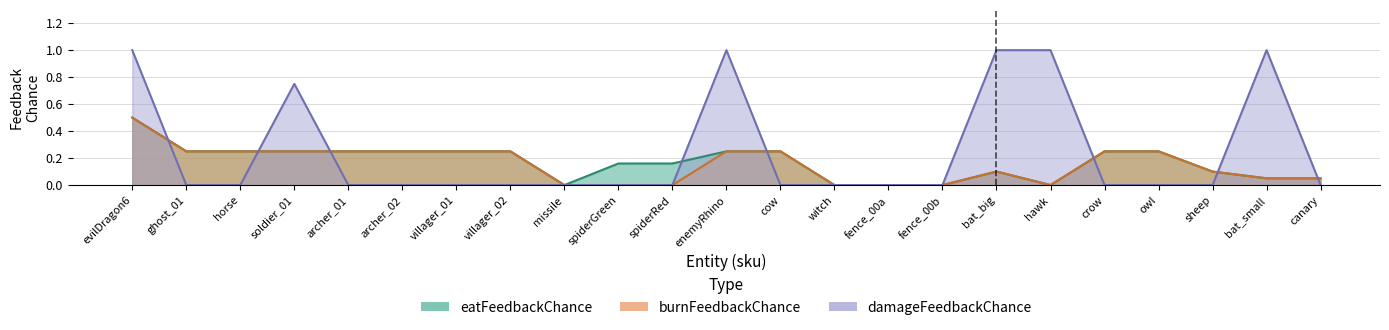

What is the average value of the burnFeedbackChance series?

0.2